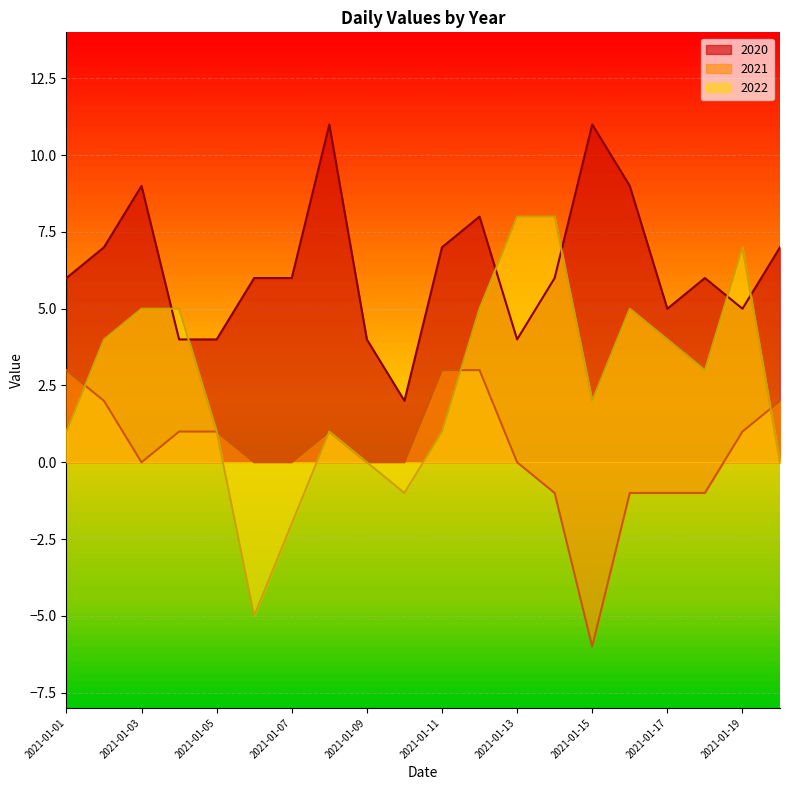

What are all the series names shown in the legend?

2020, 2021, 2022